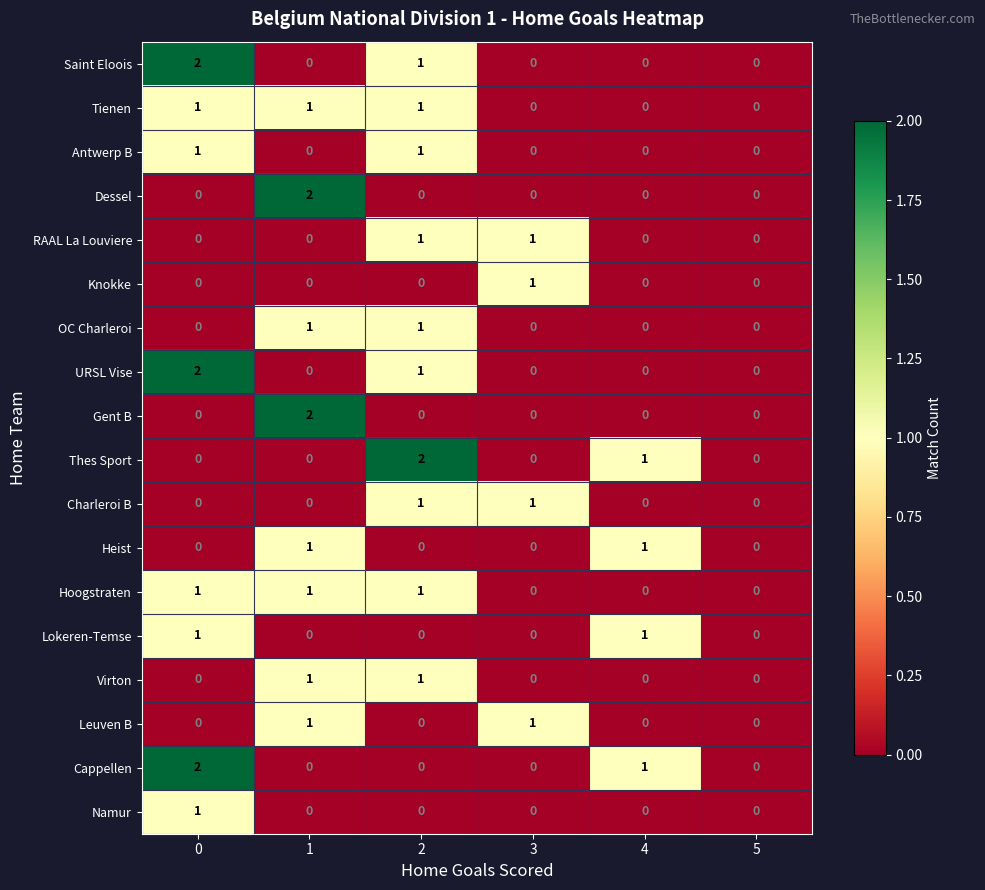

Rank the series by their maximum value, from highest to lowest.

Saint Eloois, Dessel, URSL Vise, Gent B, Thes Sport, Cappellen, Tienen, Antwerp B, RAAL La Louviere, Knokke, OC Charleroi, Charleroi B, Heist, Hoogstraten, Lokeren-Temse, Virton, Leuven B, Namur